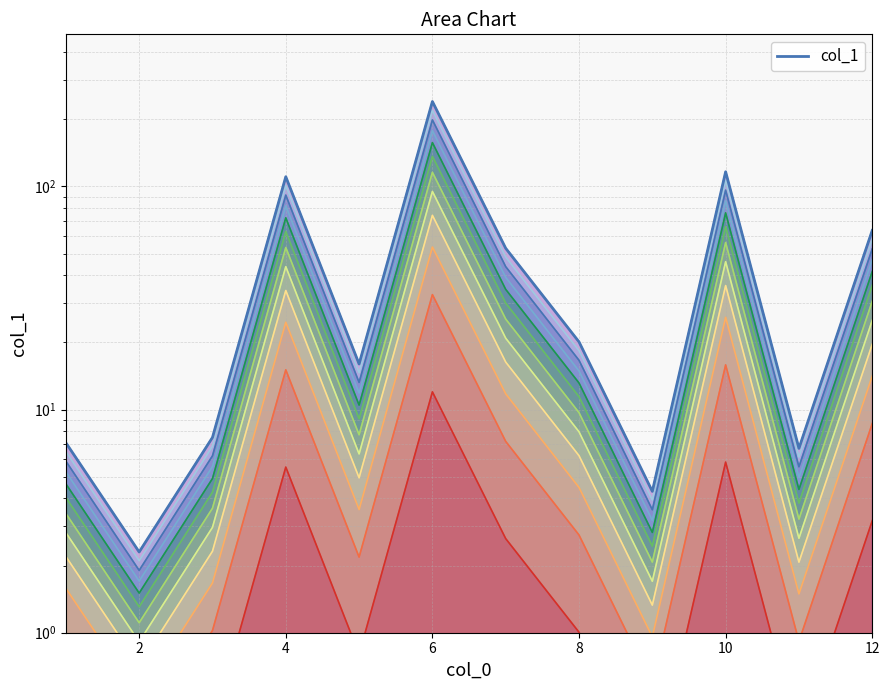

True or false: the data has more than 1 interior local peaks.

True